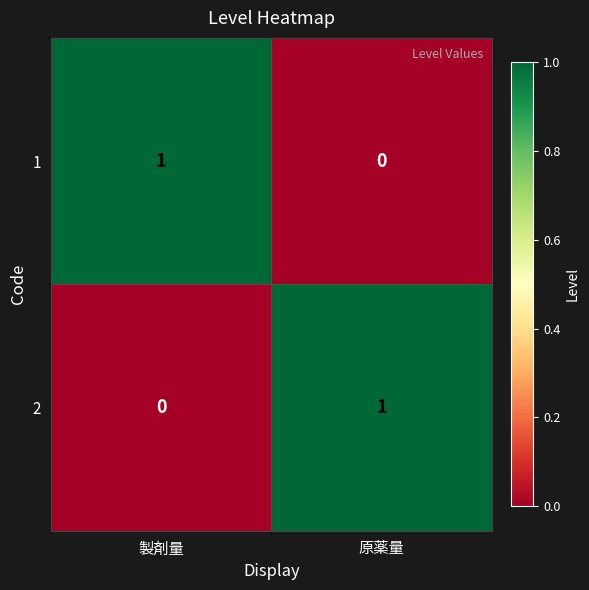

At 製剤量, list the series in order from smallest to largest.

2, 1